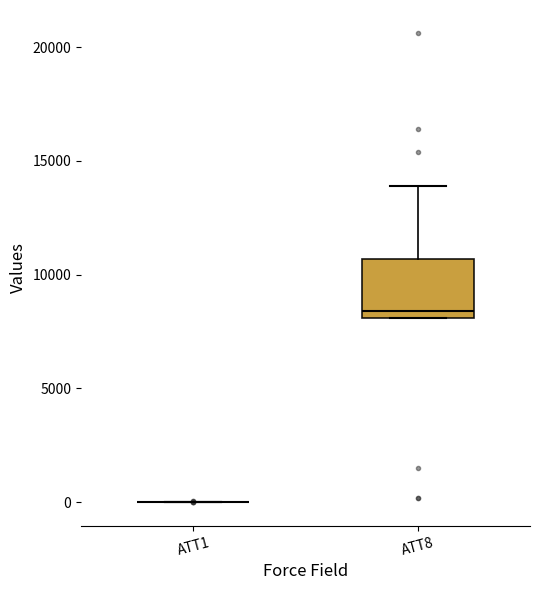

Reading left to right, read every box against the y-axis: the position of its median line, the range the box covers, and the ends of its whiskers. The values are not printed on the chart, so give them approximately, as read against the axis.

ATT1: box collapsed to a line at 0, whiskers 0 to 0
ATT8: median 8500, box 8000 to 10500, whiskers 8000 to 14000